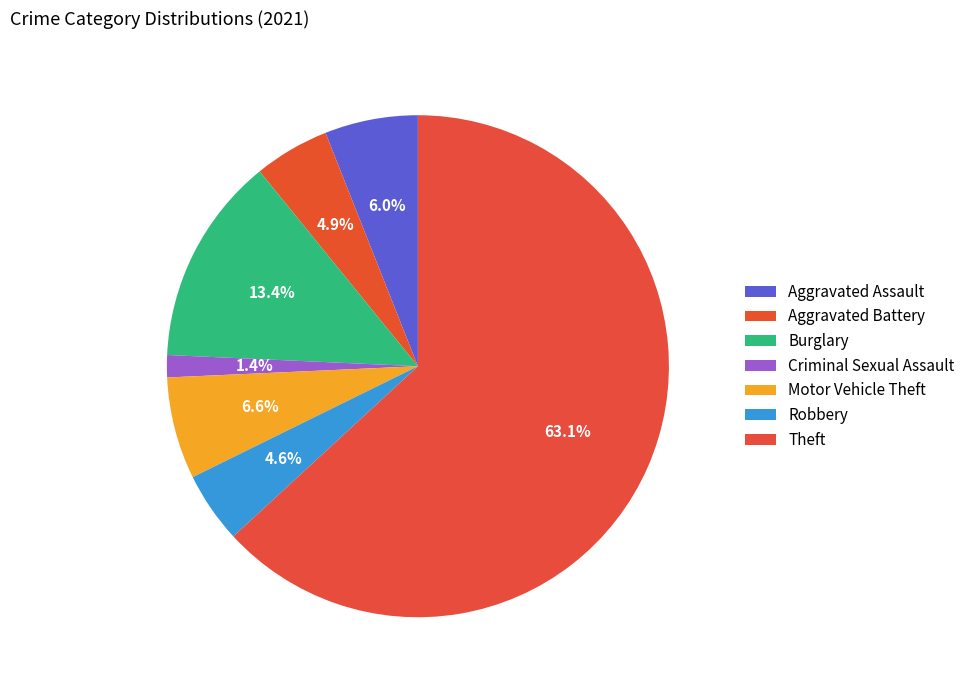

How many segments does this pie chart have?

7